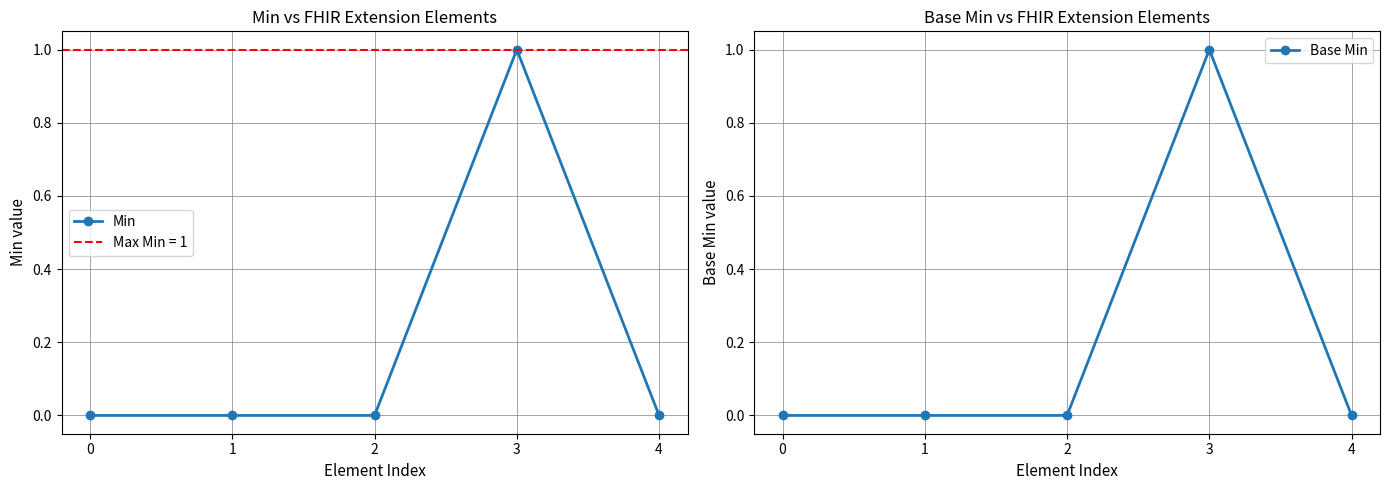

At which category is the sum across all series the highest?

3